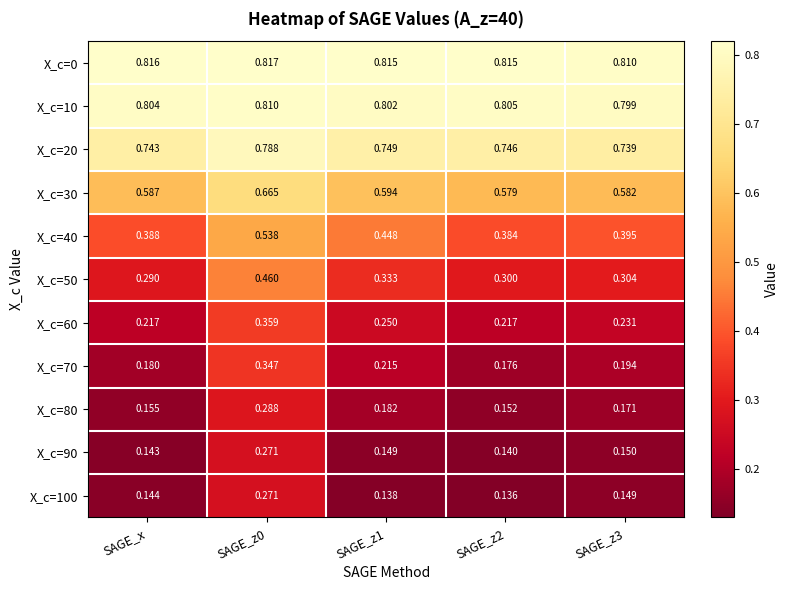

Is the value of X_c=50 at SAGE_z1 greater than the value of X_c=70 at SAGE_z2?

Yes